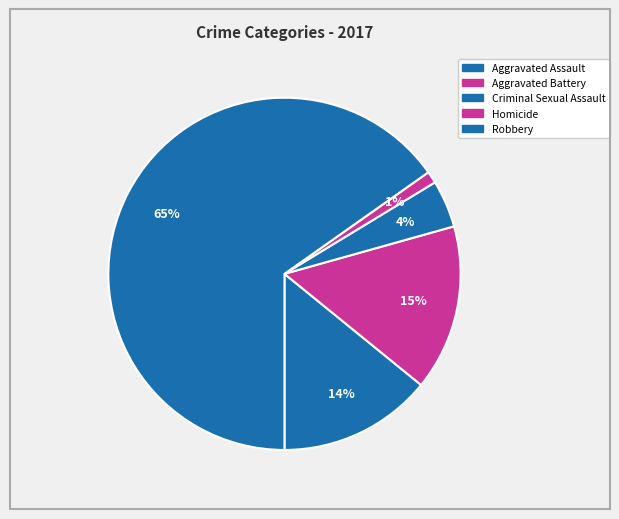

How many slices are in this pie chart?

5